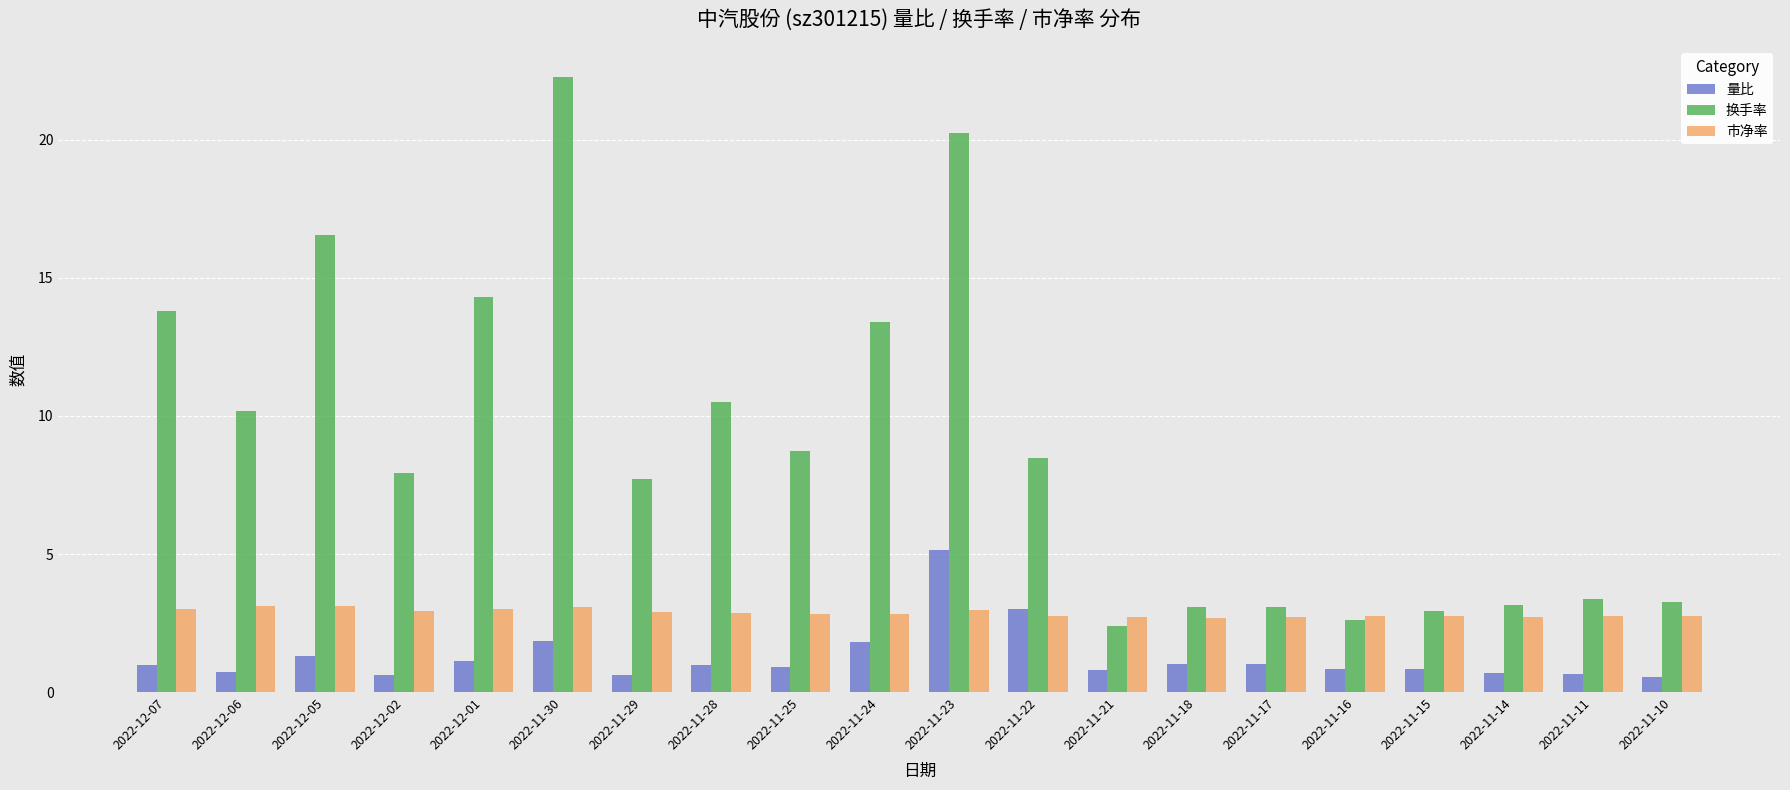

What are all the series names shown in the legend?

量比, 换手率, 市净率